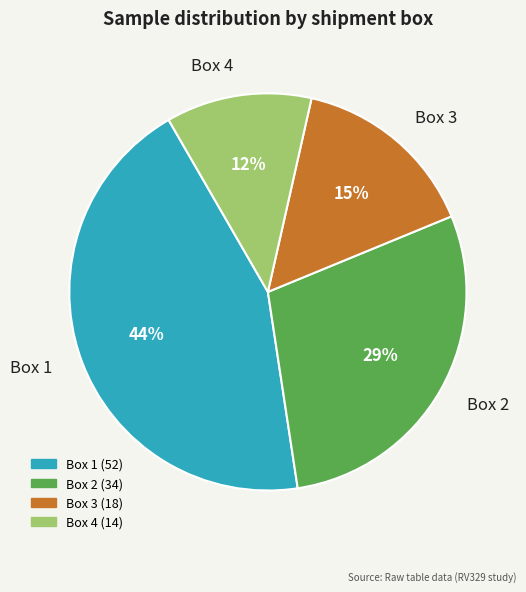

To the nearest percent, what is the difference between the Box 2 and Box 1 slice percentages?

15%